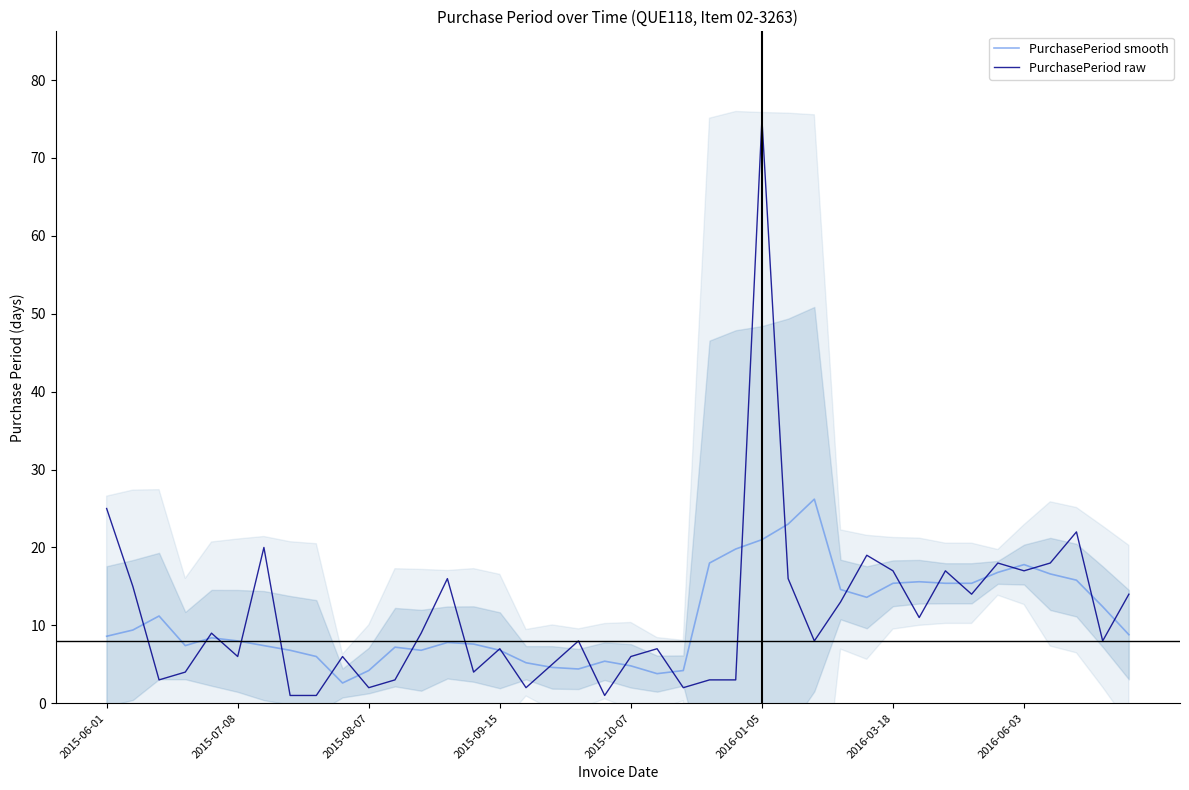

What is the smallest value displayed?

1.0